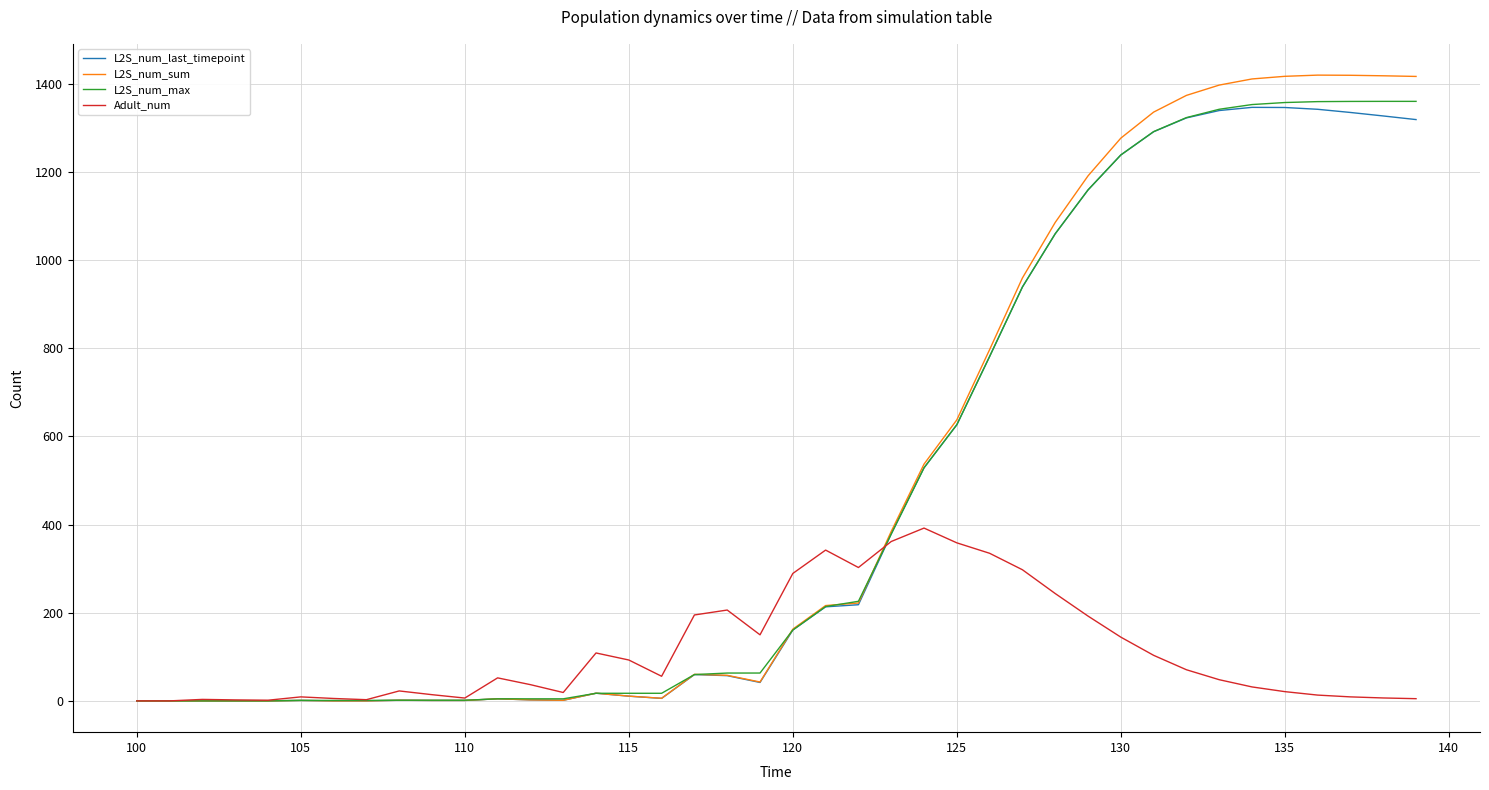

Which series has the widest spread of values?

L2S_num_sum